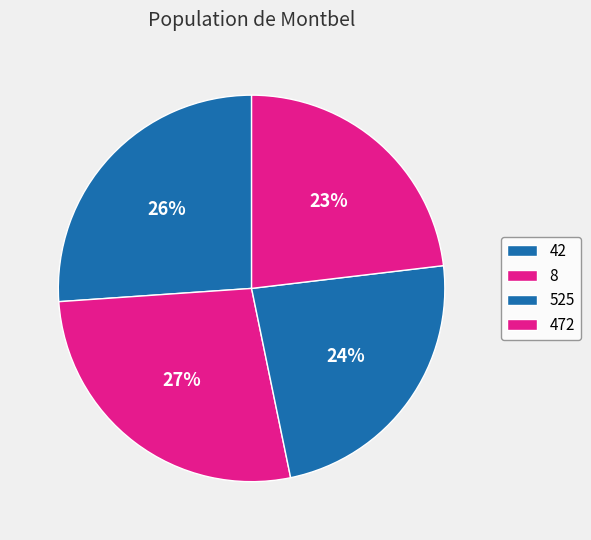

Does 42 account for over 50% of the chart?

No